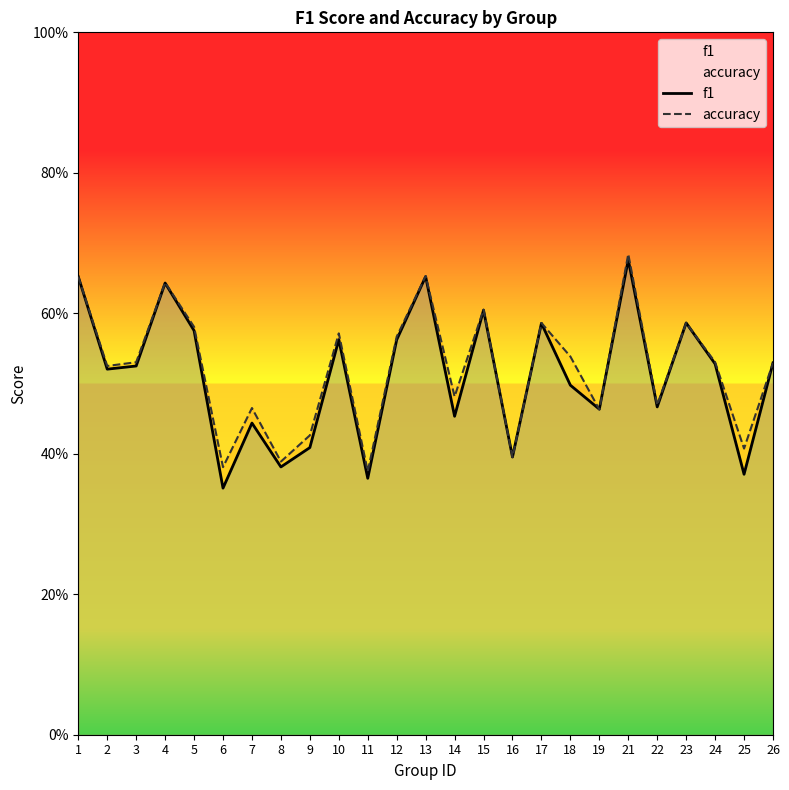

Which has a higher value, 13 or 2?

13